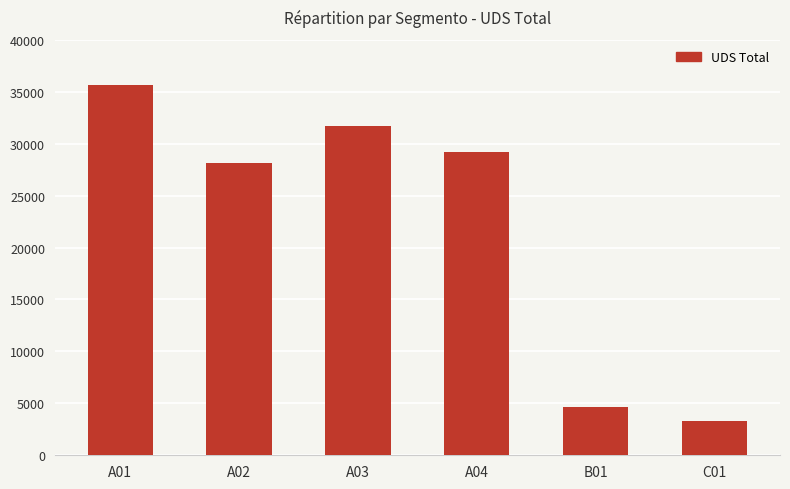

What is the greatest value displayed?

35613